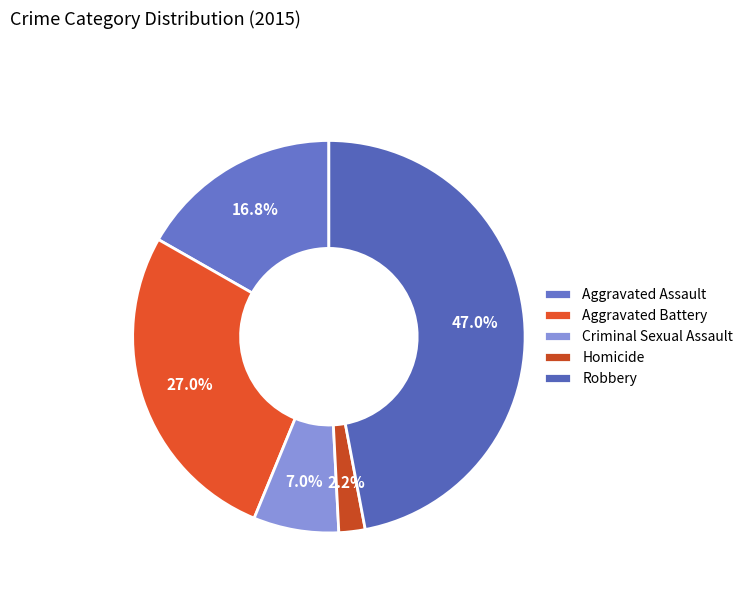

Which has a higher value, Criminal Sexual Assault or Robbery?

Robbery